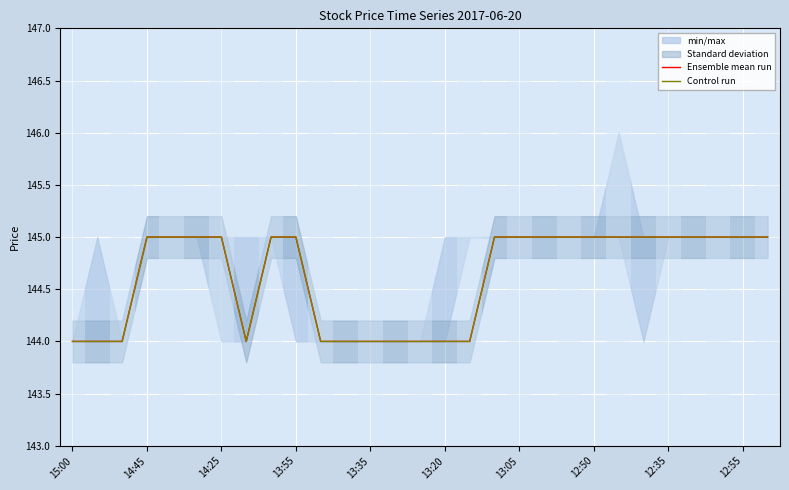

True or false: Control run and Ensemble mean run cross at least once.

False